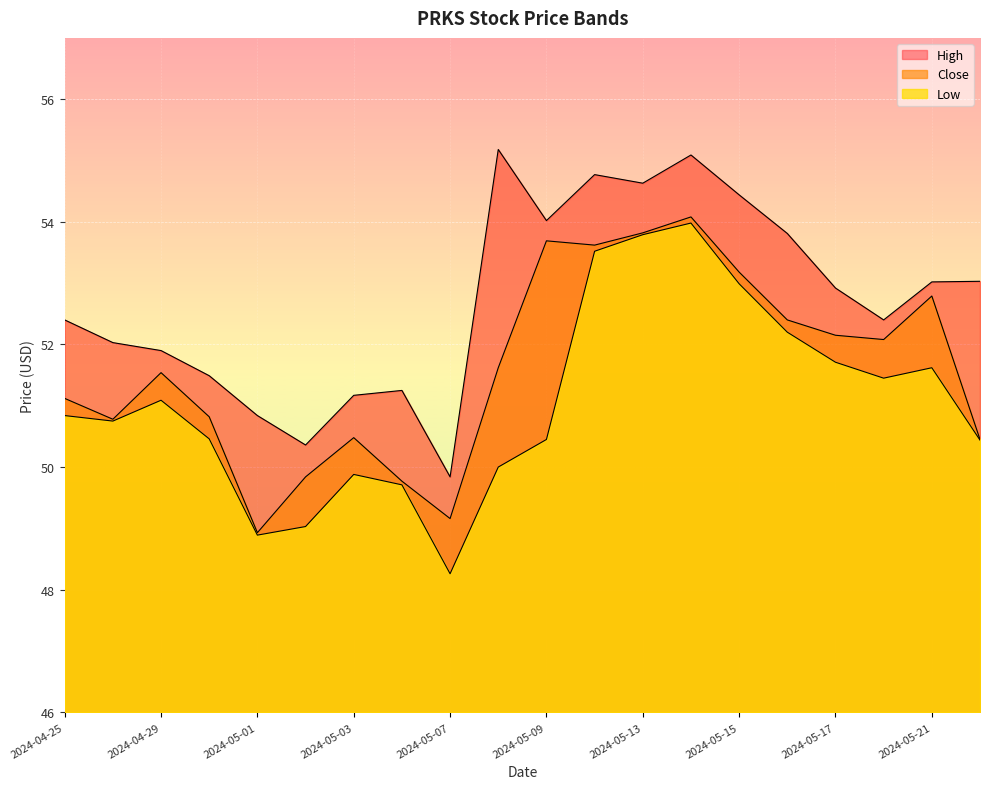

What is the total value across all series at 2024-04-29?

154.5